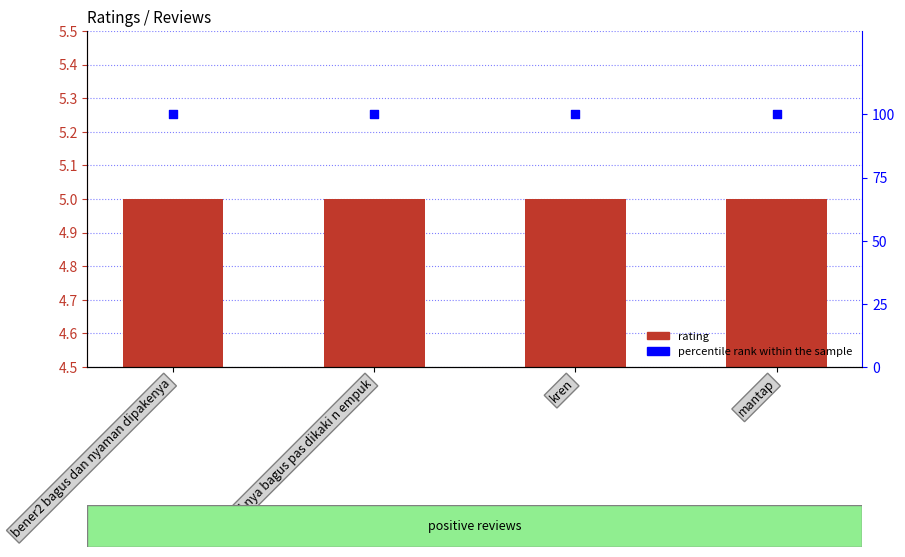

Which series contains the lowest Y value?

rating